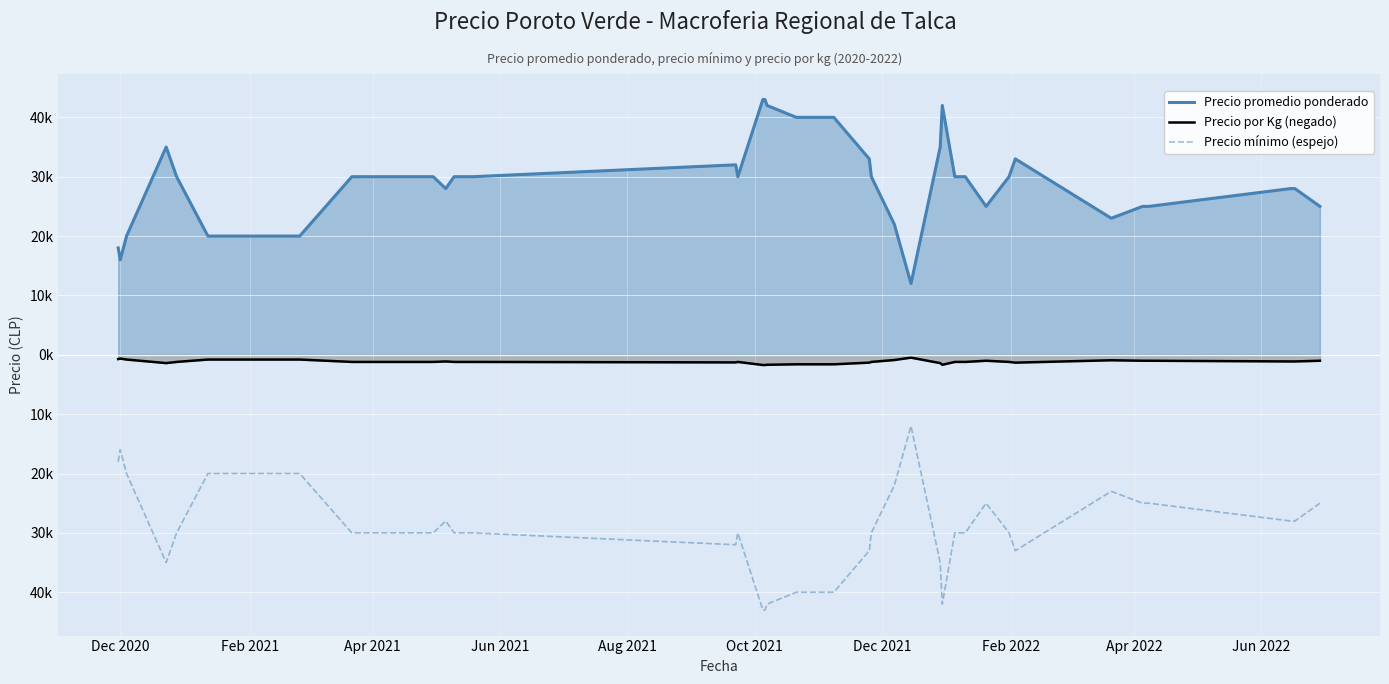

What are all the series names shown in the legend?

Precio promedio ponderado, Precio por Kg (negado), Precio mínimo (espejo)